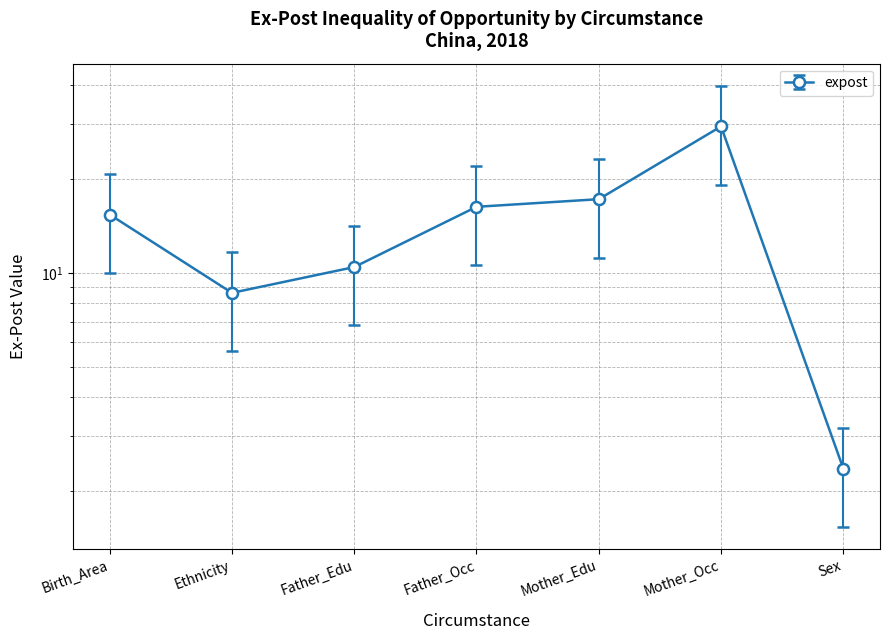

At which category does the chart reach its minimum across all series?

Sex